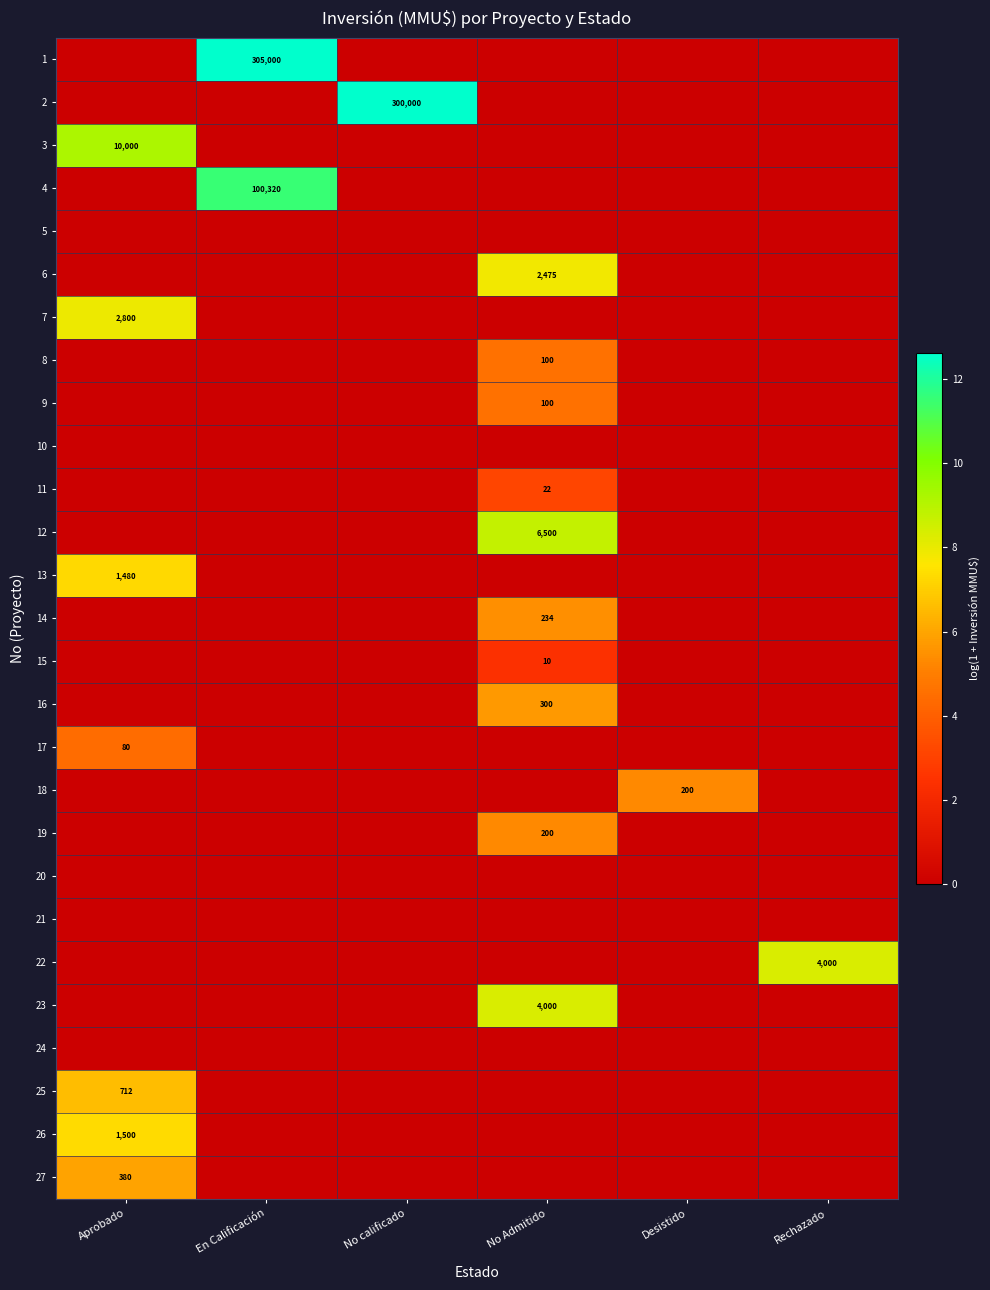

True or false: 18 has a value of 8.3 at Desistido.

False